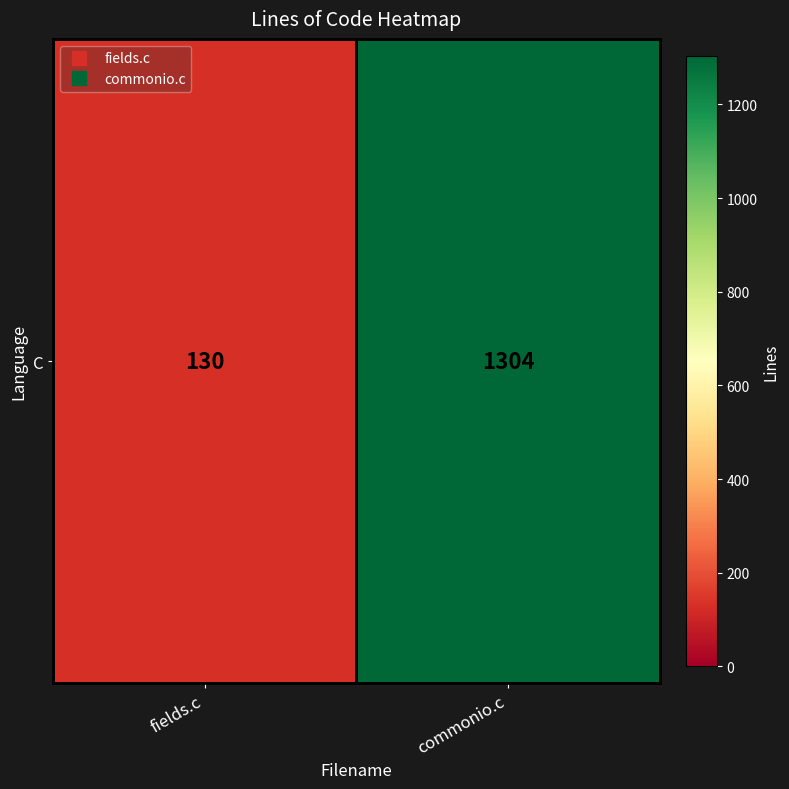

What is the difference between the maximum and minimum values?

1174